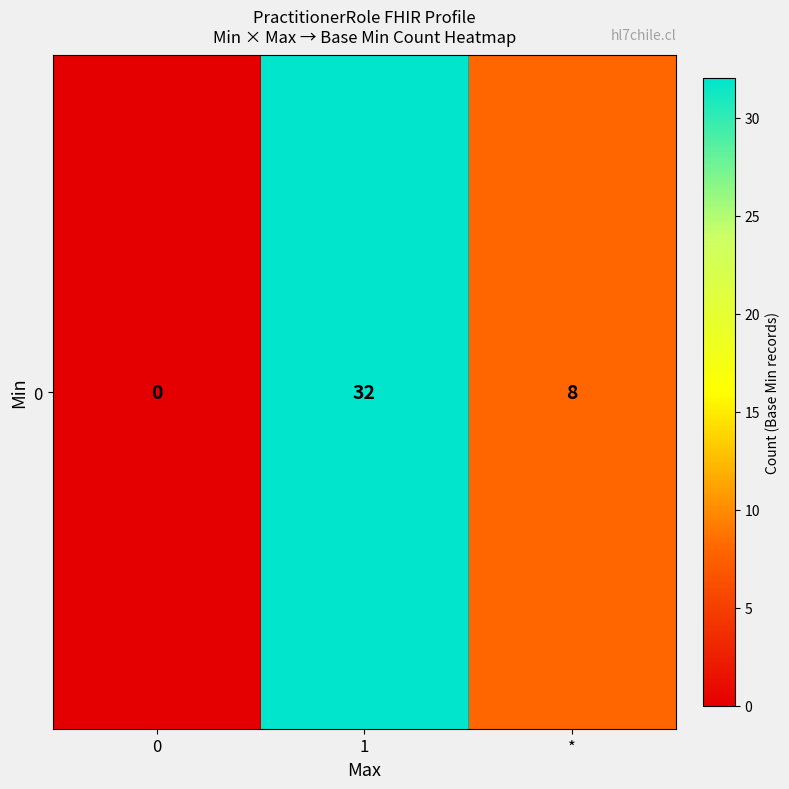

Rank the categories by value from highest to lowest.

1, *, 0